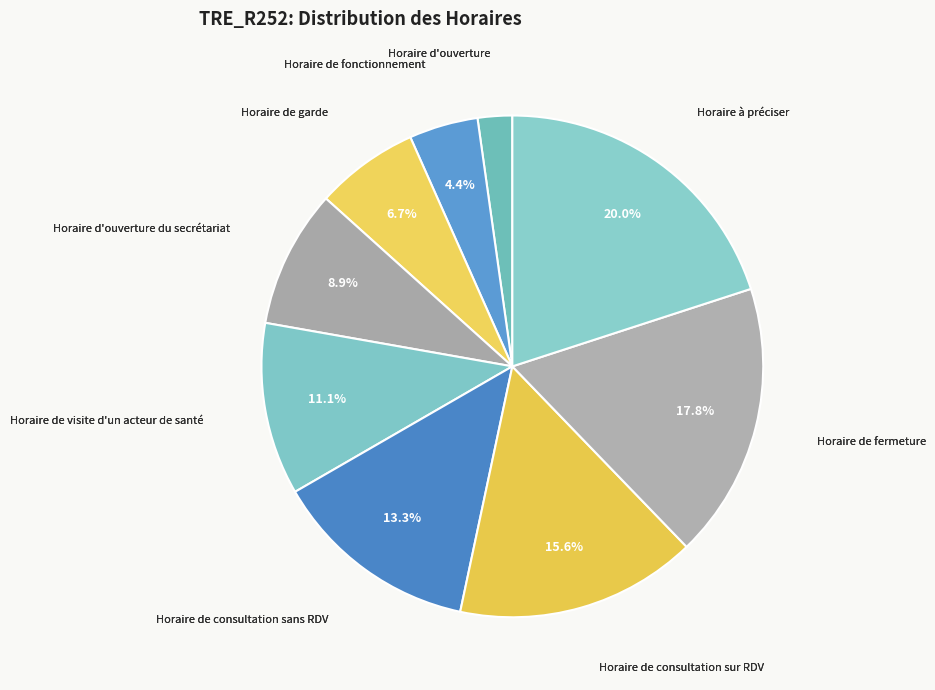

Approximately how many times larger is the value at Horaire de fermeture compared to Horaire de consultation sans RDV?

1.3